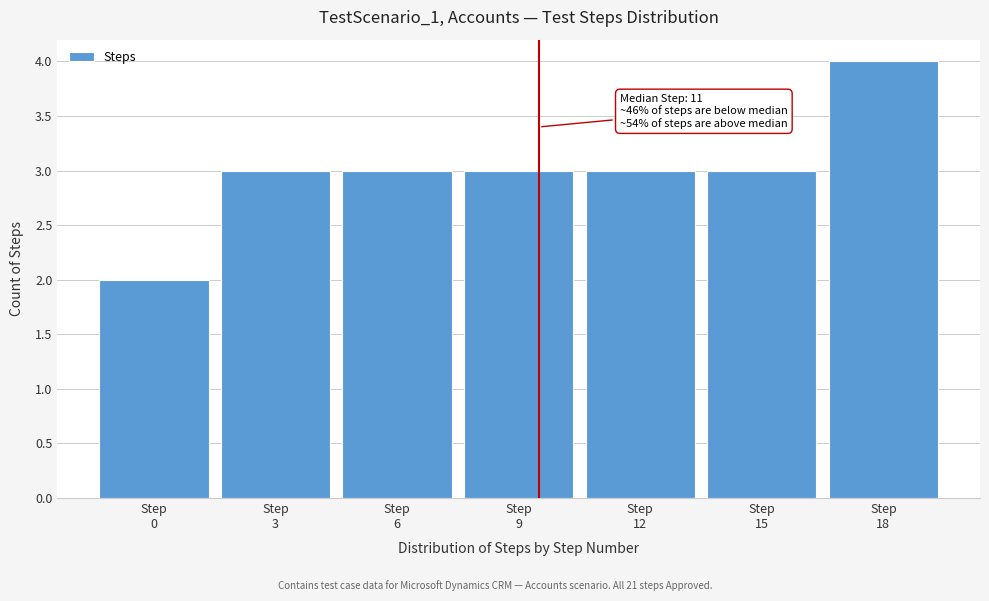

Reading left to right, list all the values displayed in this chart.

2	3	3	3	3	3	4